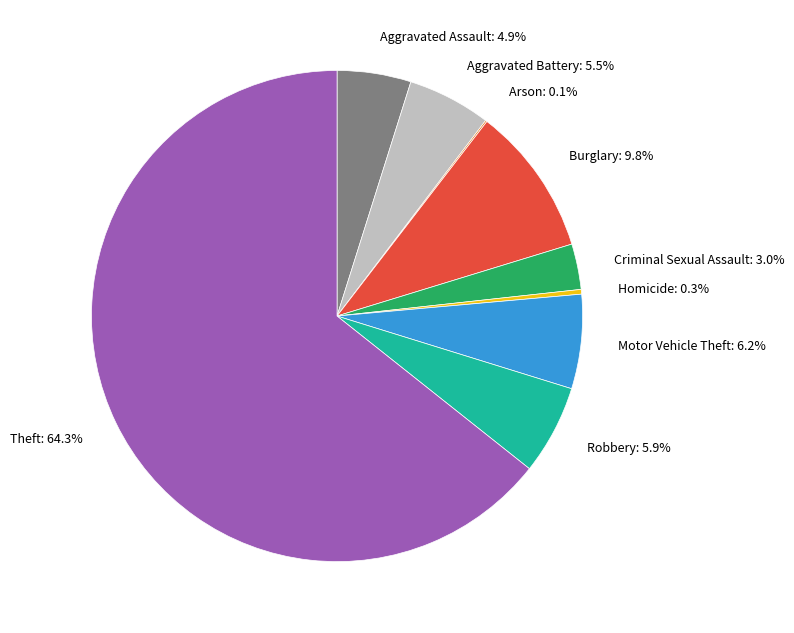

Does any single category account for the majority?

Yes